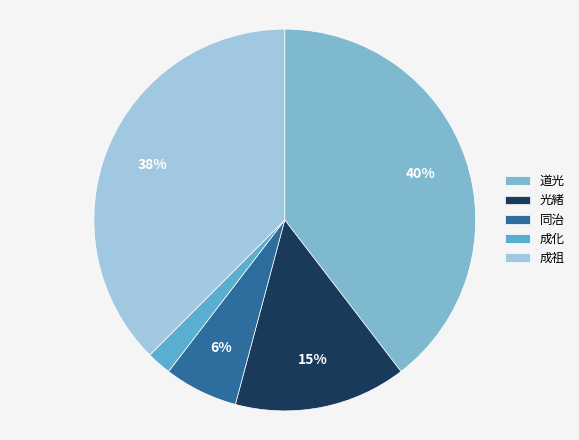

How many slices are in this pie chart?

5